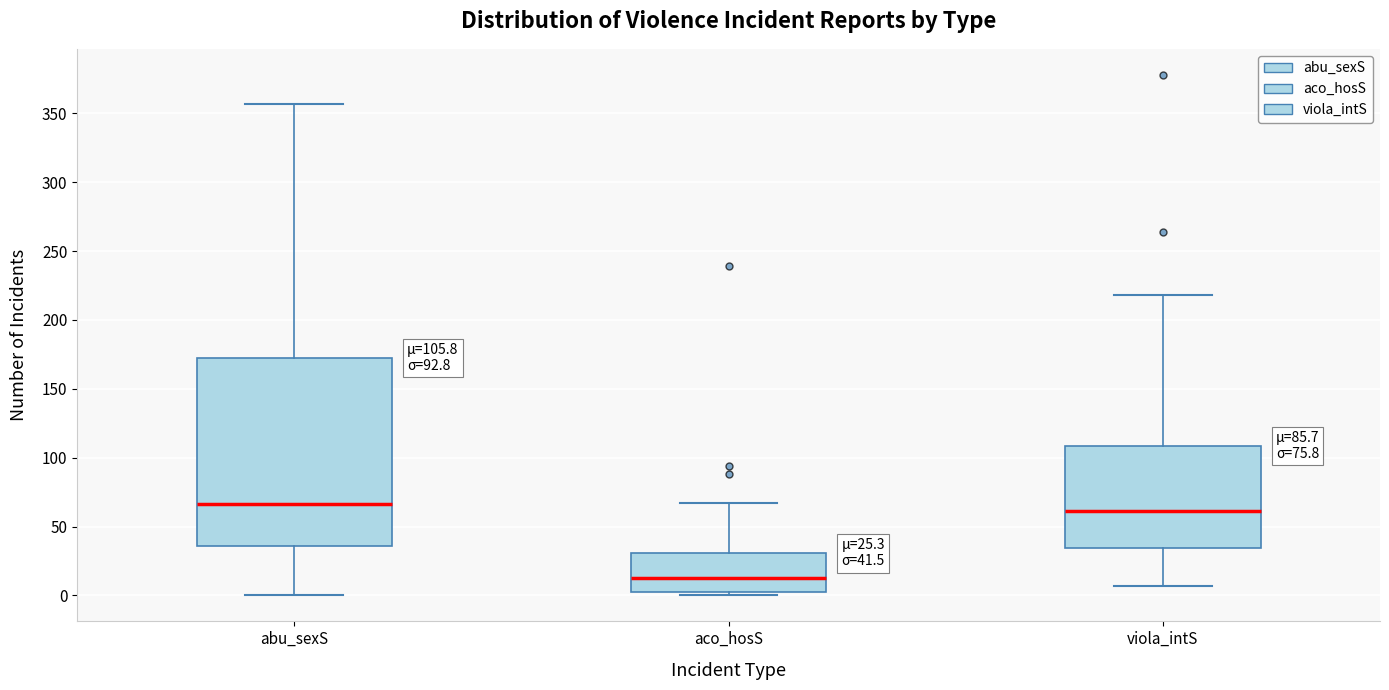

Which box is the tallest, from its lower edge to its upper edge?

abu_sexS